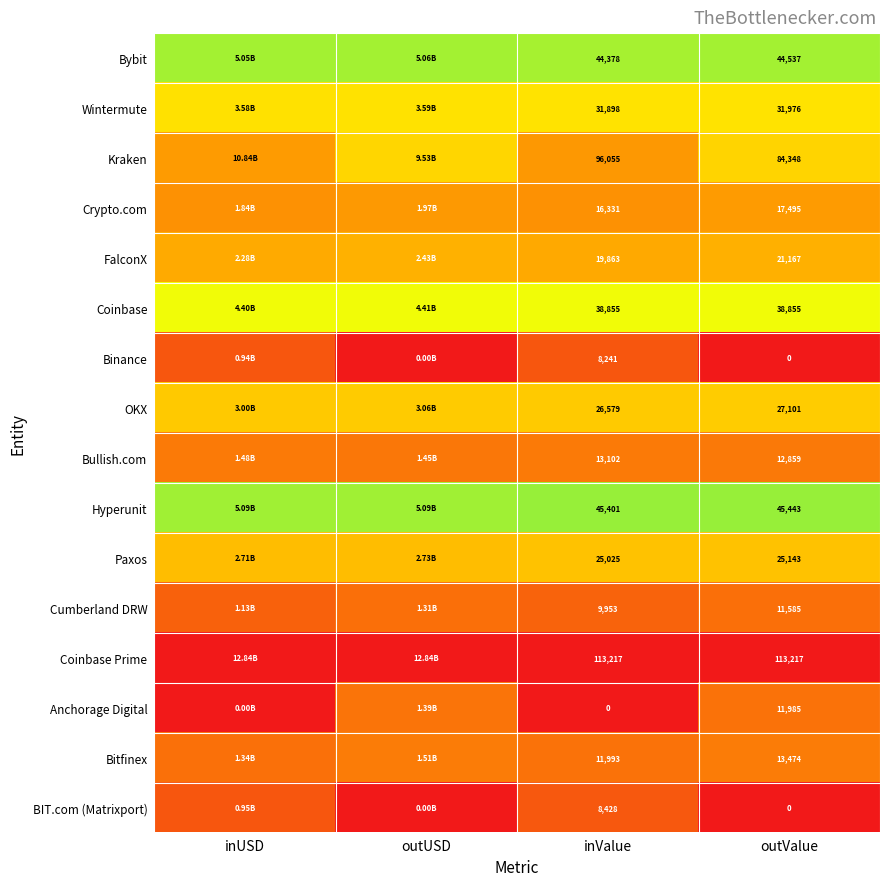

Is the value of FalconX at inValue greater than the value of Crypto.com at outValue?

Yes